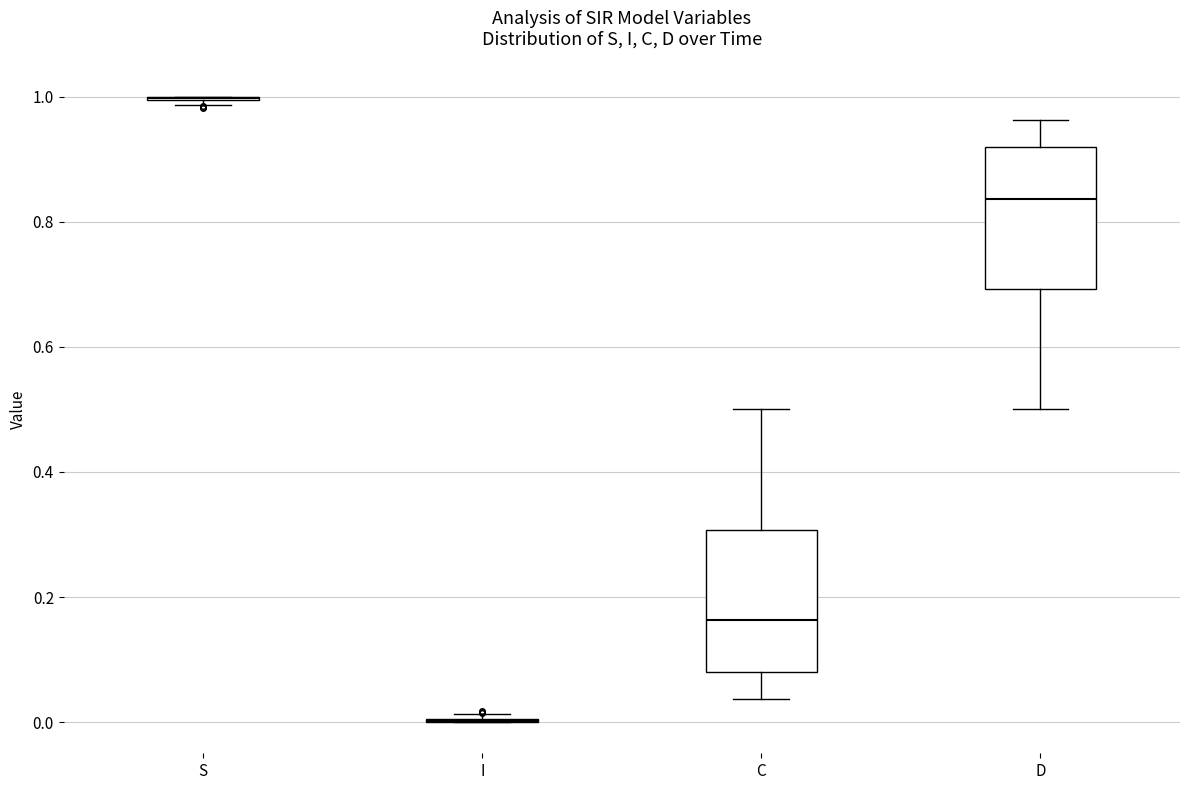

Reading left to right, read every box against the y-axis: the position of its median line, the range the box covers, and the ends of its whiskers. The values are not printed on the chart, so give them approximately, as read against the axis.

S: box collapsed to a line at 1.00, whiskers 0.98 to 1.00
I: box collapsed to a line at 0.00, whiskers 0.00 to 0.02
C: median 0.16, box 0.08 to 0.30, whiskers 0.04 to 0.50
D: median 0.84, box 0.70 to 0.92, whiskers 0.50 to 0.96